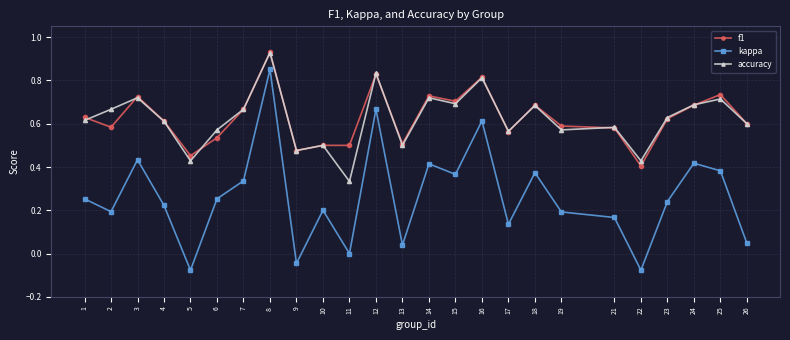

True or false: f1 and accuracy cross at least once.

True